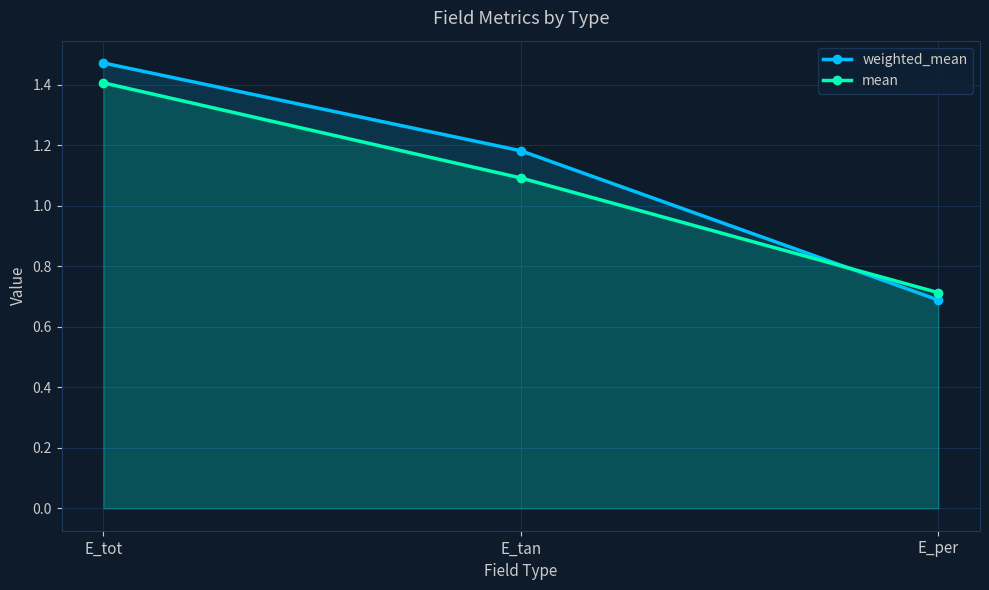

How many data points in mean are above 1?

2